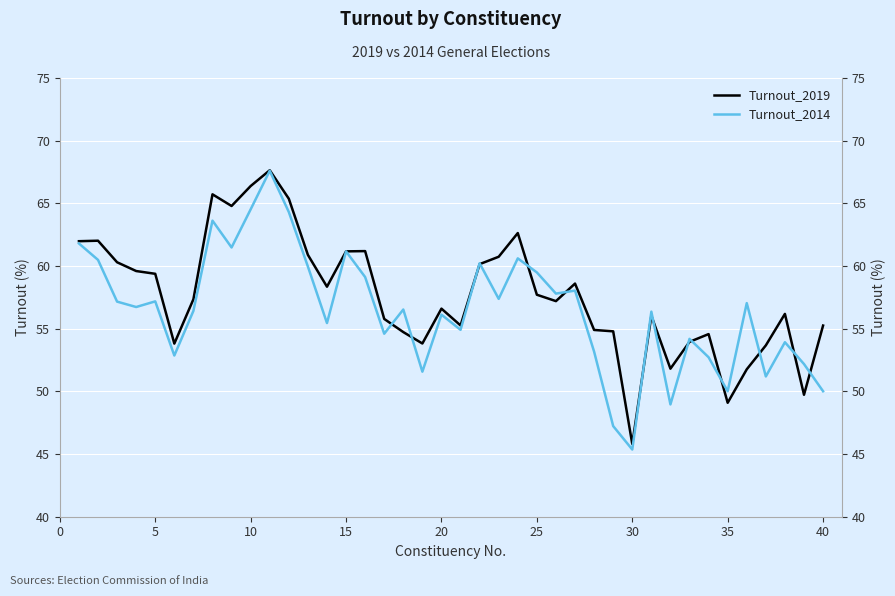

Does the chart display data point markers on the line(s)?

No